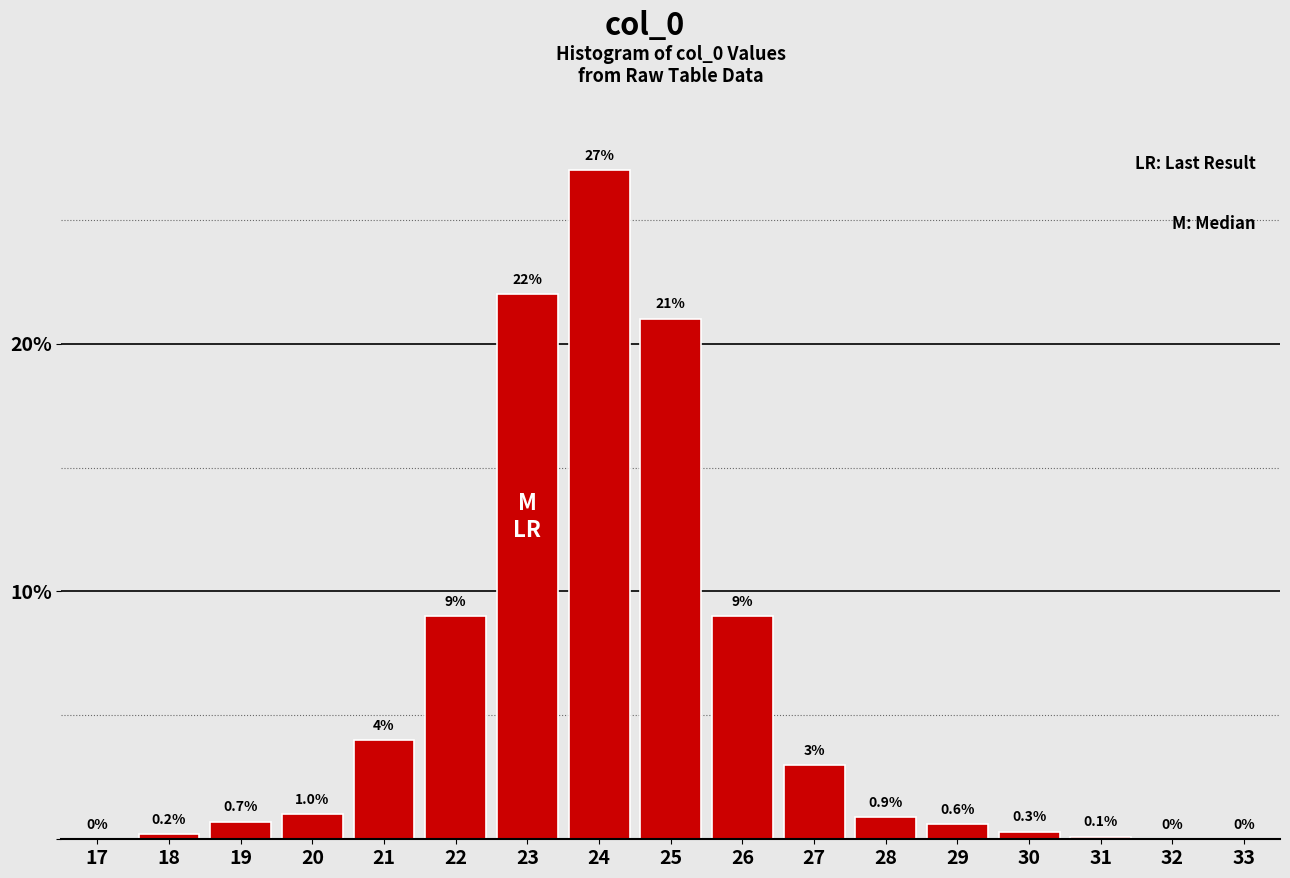

Reading left to right, list all the values displayed in this chart.

17=0.0	18=0.2	19=0.7	20=1.0	21=4.0	22=9.0	23=22.0	24=27.0	25=21.0	26=9.0	27=3.0	28=0.9	29=0.6	30=0.3	31=0.1	32=0.0	33=0.0